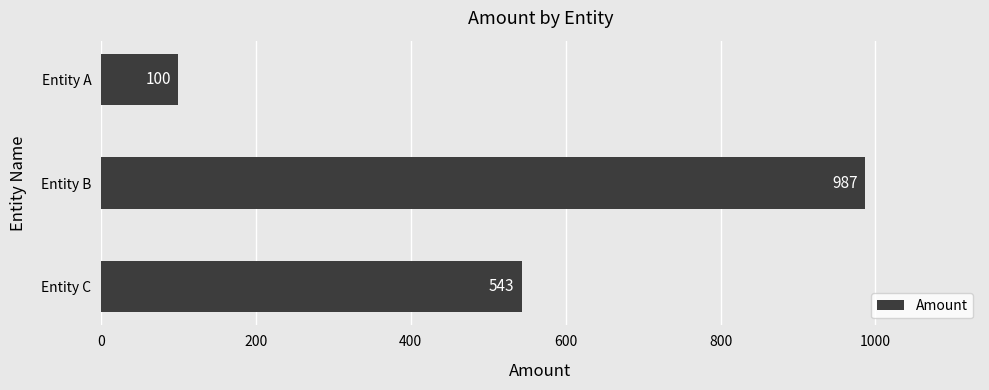

Count the number of data series in this chart.

1